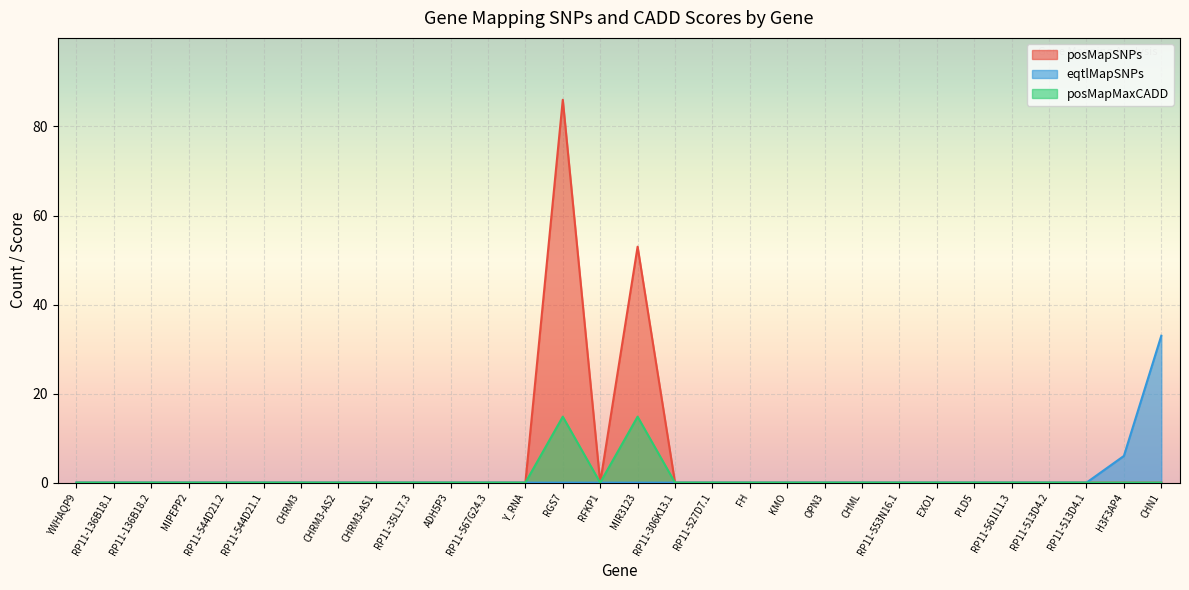

What is the difference between the maximum and minimum values in the posMapMaxCADD series?

14.8